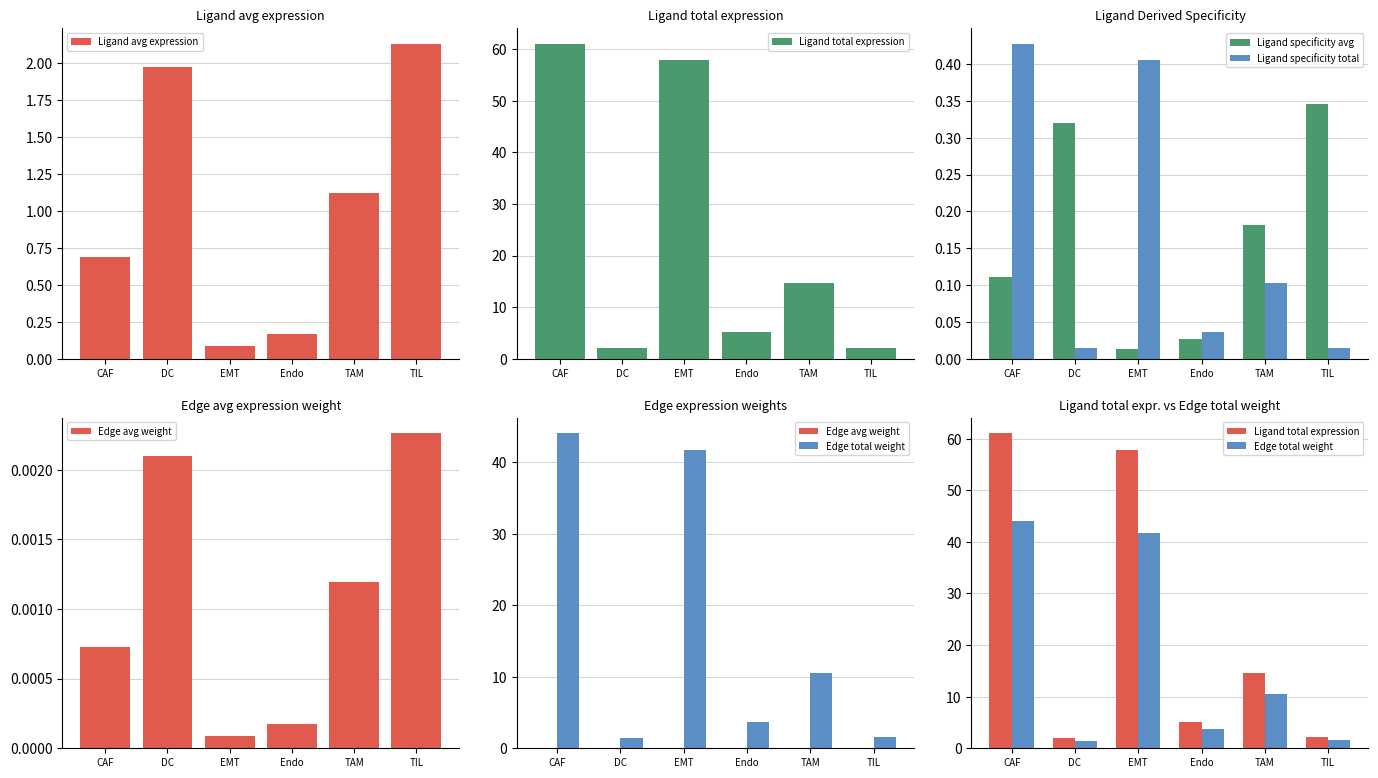

What is the highest value of the Edge total weight series?

44.1